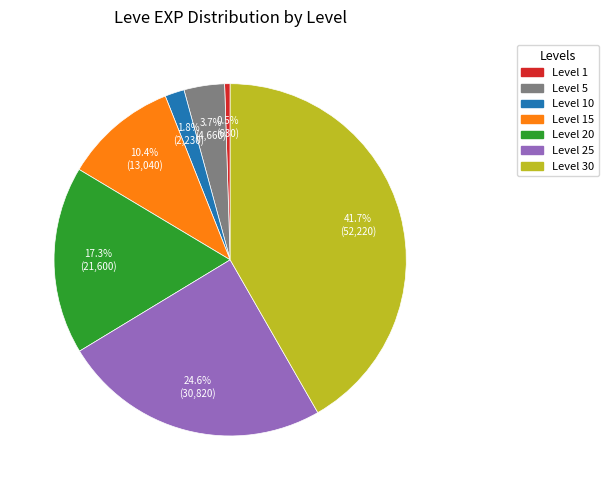

Is there any slice that represents more than half of the pie?

No